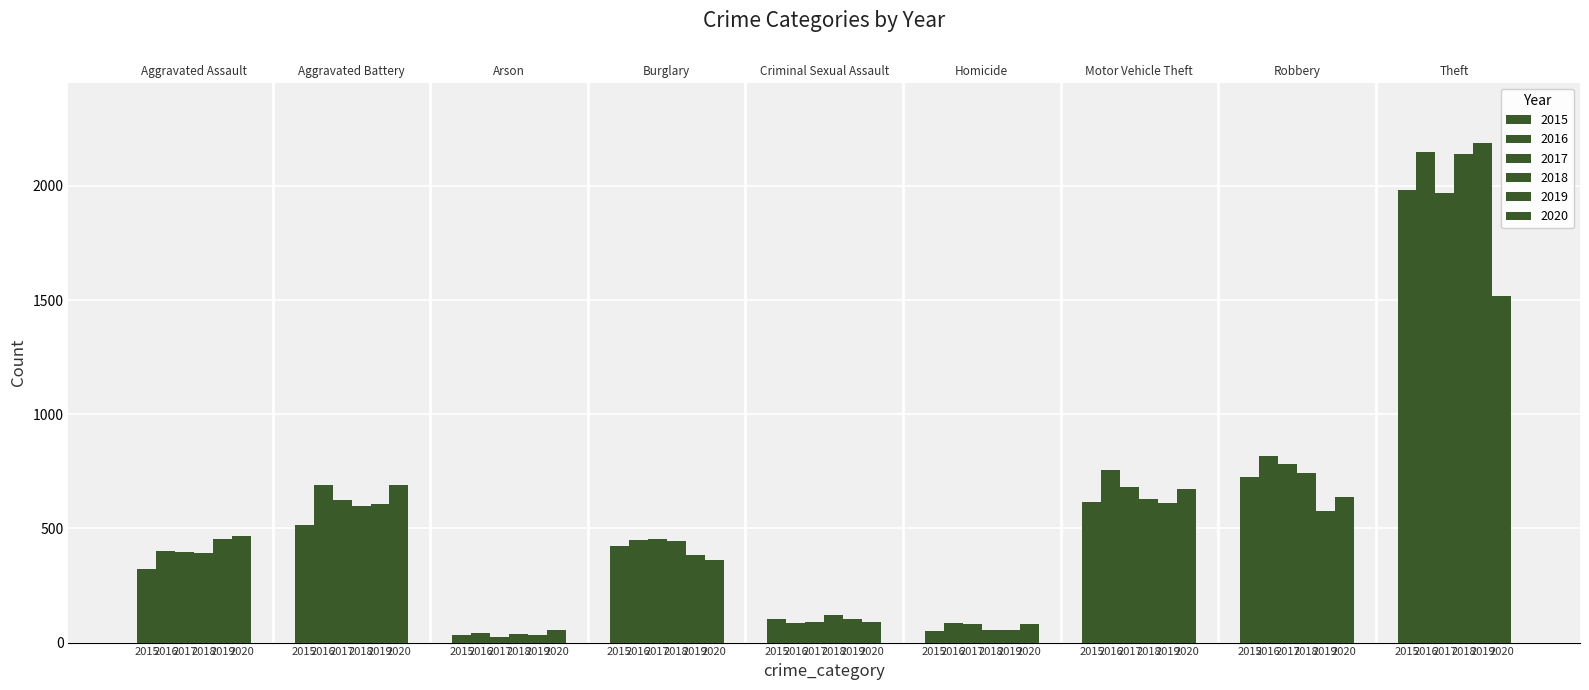

What is the total value across all series at Aggravated Assault?

2433